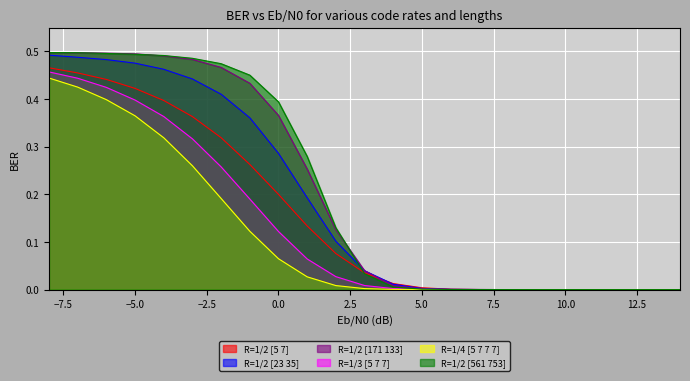

Reading left to right, extract all data points from this chart.

R=1/2 [5 7]: 0.5	0.5	0.4	0.4	0.4	0.4	0.3	0.3	0.2	0.1	0.1	0.0	0.0	0.0	0.0	0.0	0.0	0.0	0.0	0.0	0.0	0.0	0.0
R=1/2 [23 35]: 0.5	0.5	0.5	0.5	0.5	0.4	0.4	0.4	0.3	0.2	0.1	0.0	0.0	0.0	0.0	0.0	0.0	0.0	0.0	0.0	0.0	0.0	0.0
R=1/2 [171 133]: 0.5	0.5	0.5	0.5	0.5	0.5	0.5	0.4	0.4	0.3	0.1	0.0	0.0	0.0	0.0	0.0	0.0	0.0	0.0	0.0	0.0	0.0	0.0
R=1/3 [5 7 7]: 0.5	0.4	0.4	0.4	0.4	0.3	0.3	0.2	0.1	0.1	0.0	0.0	0.0	0.0	0.0	0.0	0.0	0.0	0.0	0.0	0.0	0.0	0.0
R=1/4 [5 7 7 7]: 0.4	0.4	0.4	0.4	0.3	0.3	0.2	0.1	0.1	0.0	0.0	0.0	0.0	0.0	0.0	0.0	0.0	0.0	0.0	0.0	0.0	0.0	0.0
R=1/2 [561 753]: 0.5	0.5	0.5	0.5	0.5	0.5	0.5	0.5	0.4	0.3	0.1	0.0	0.0	0.0	0.0	0.0	0.0	0.0	0.0	0.0	0.0	0.0	0.0